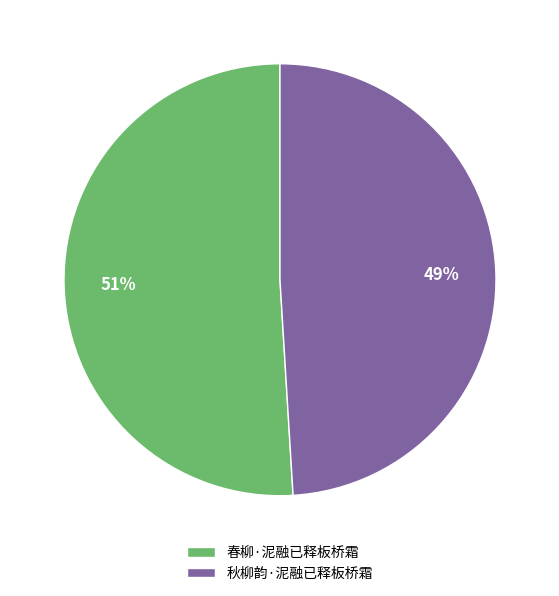

Is there any slice that represents more than half of the pie?

Yes